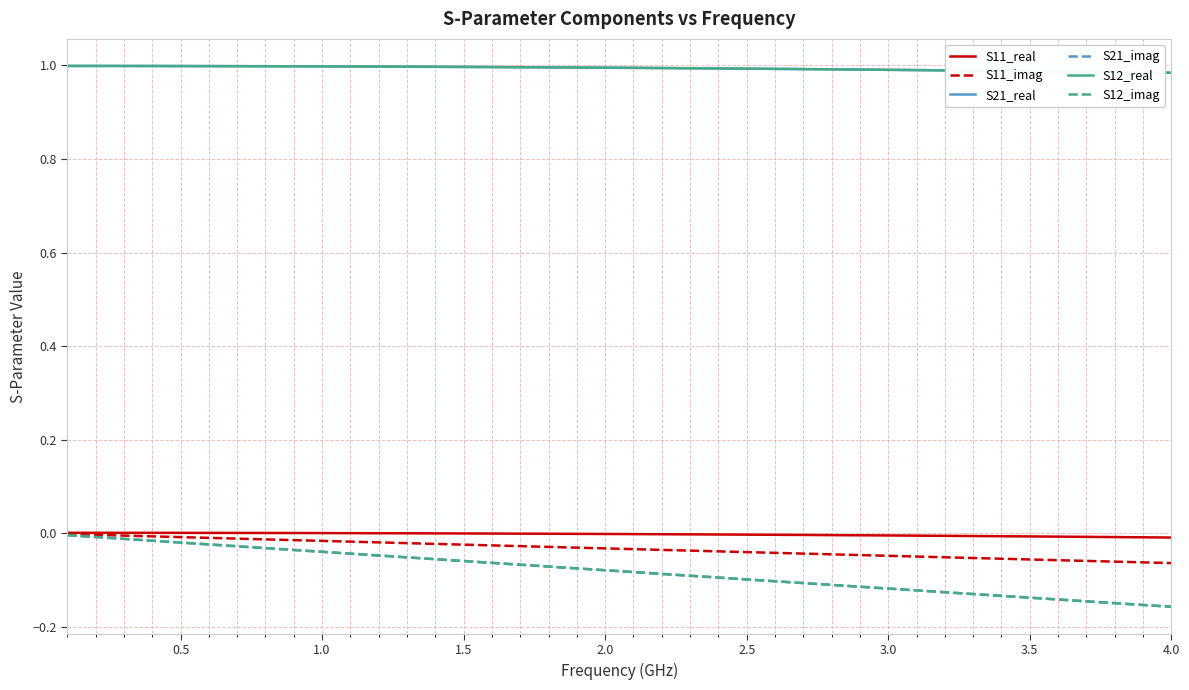

Does the chart have visible grid lines?

Yes